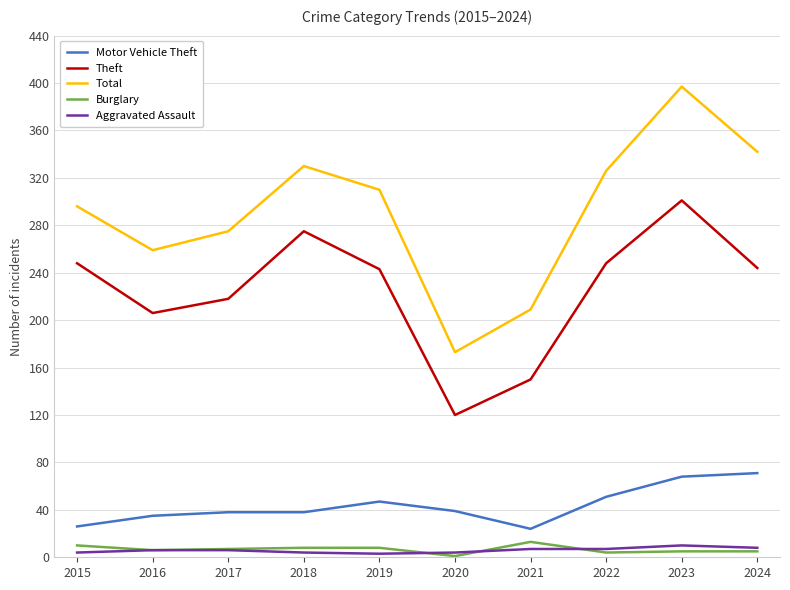

What are all the series names shown in the legend?

Motor Vehicle Theft, Theft, Total, Burglary, Aggravated Assault